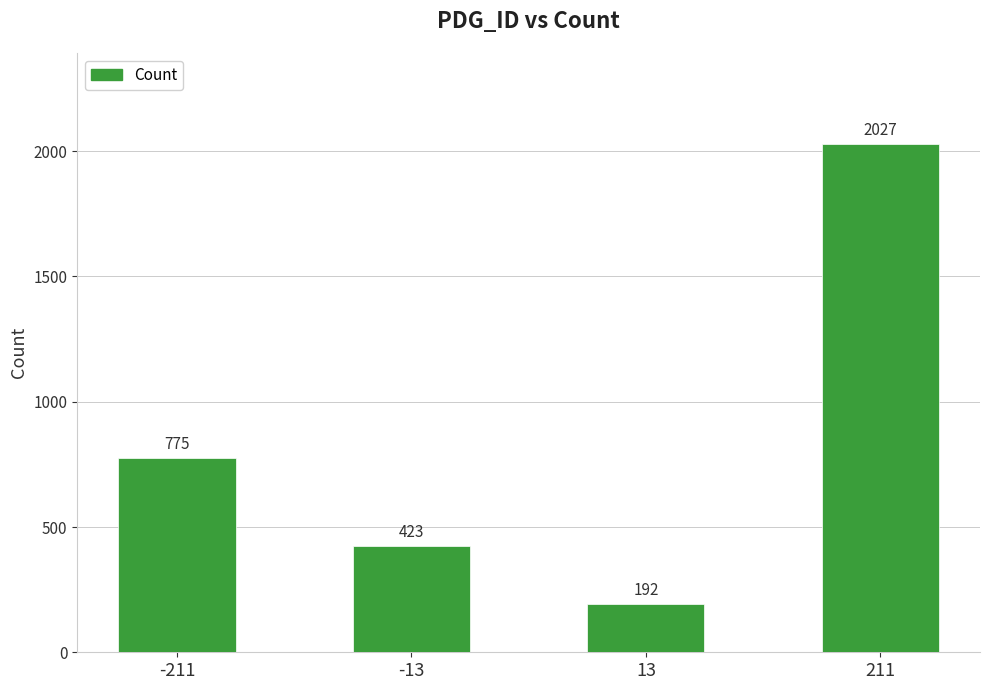

Reading left to right, what are all the values shown in this chart?

775	423	192	2027